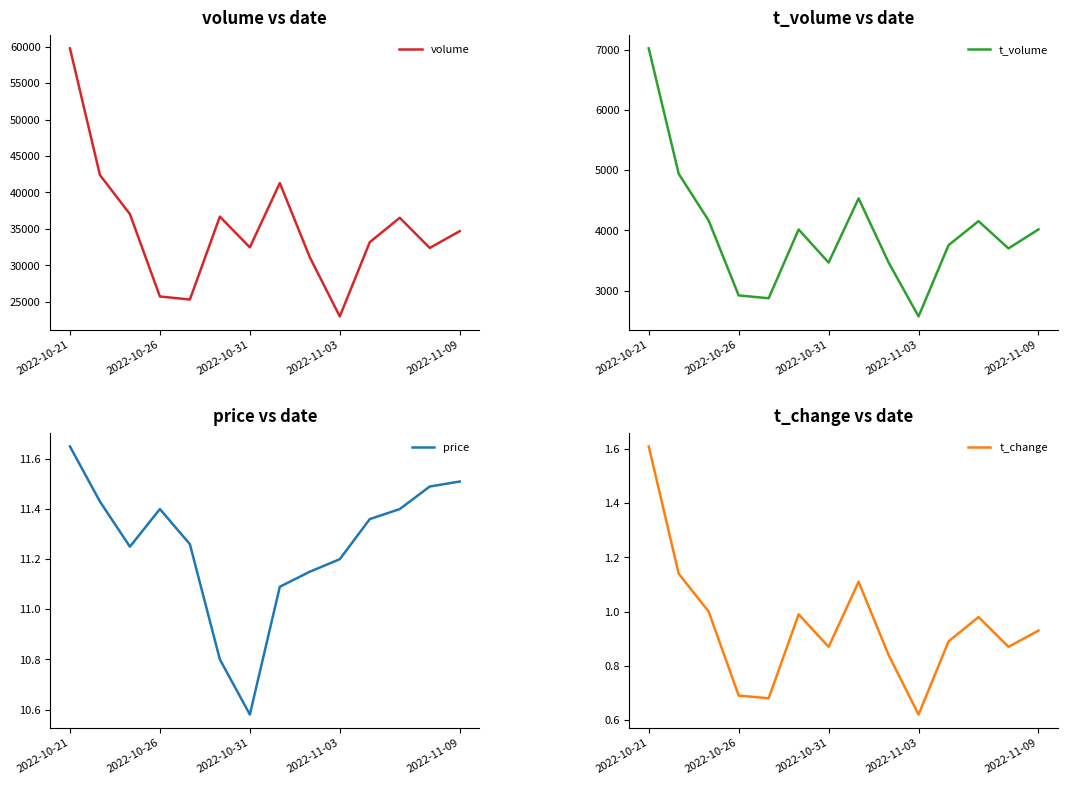

What are all the series names shown in the legend?

volume, t_volume, price, t_change